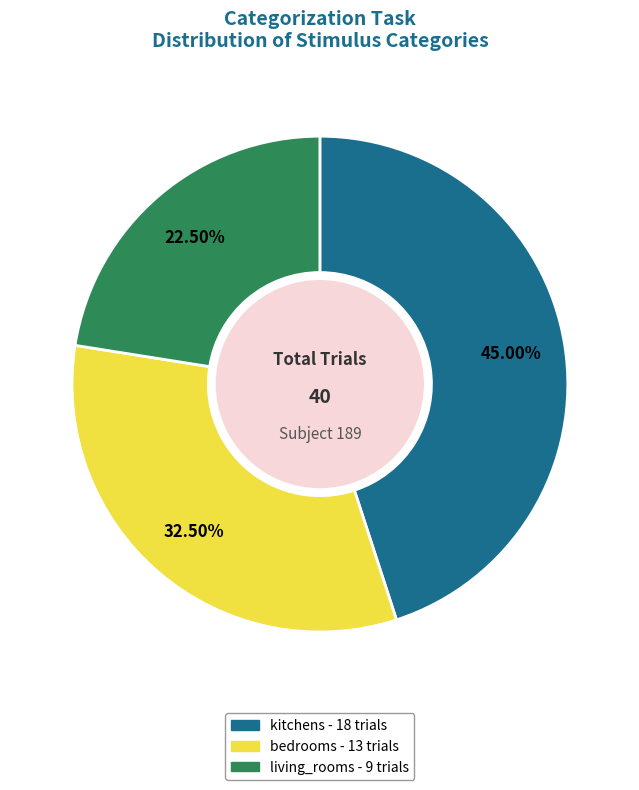

Approximately how many times larger is the value at bedrooms compared to living_rooms?

1.4